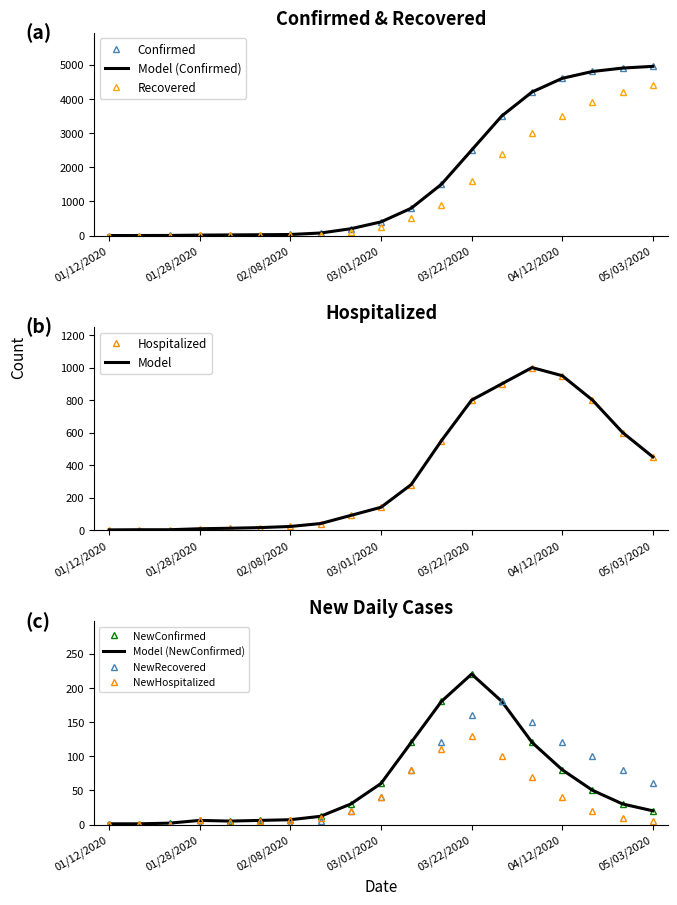

What is the label of the 2nd point from the right?

04/26/2020